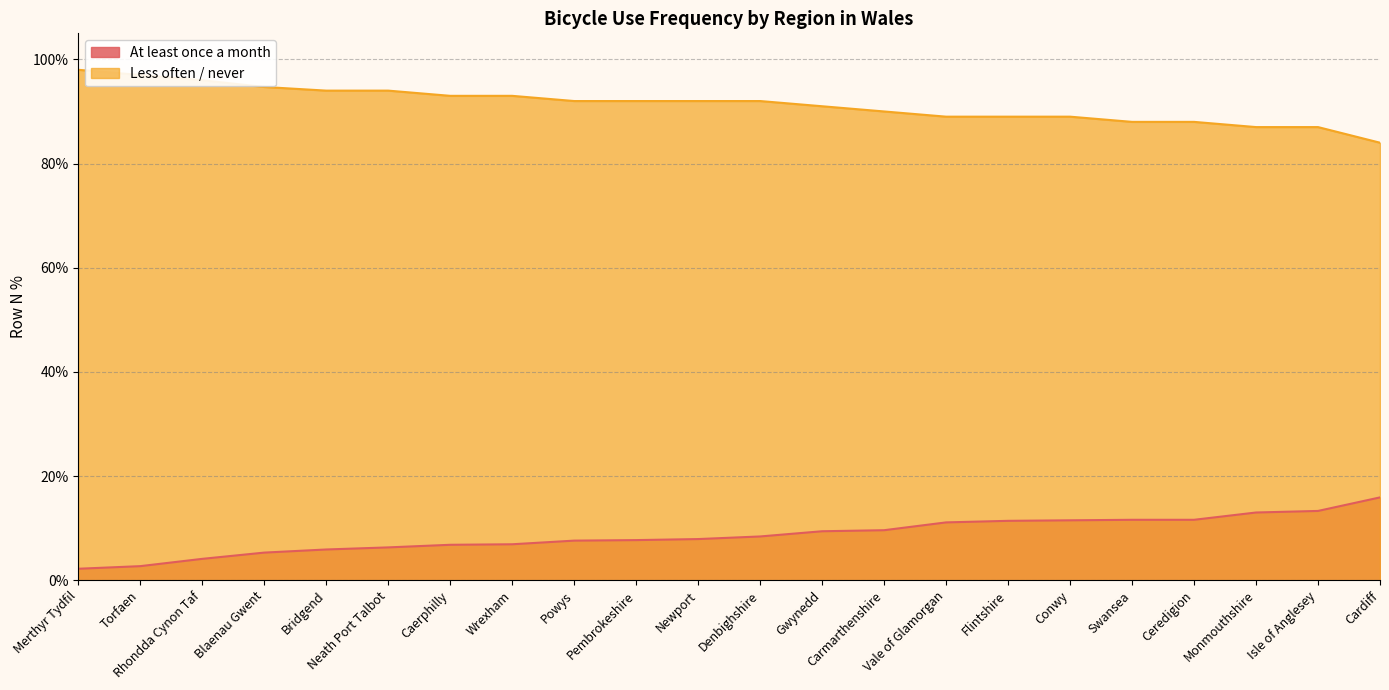

Reading right to left, transcribe all the data shown in this chart.

At least once a month: 0.2	0.1	0.1	0.1	0.1	0.1	0.1	0.1	0.1	0.1	0.1	0.1	0.1	0.1	0.1	0.1	0.1	0.1	0.1	0.0	0.0	0.0
Less often / never: 0.8	0.9	0.9	0.9	0.9	0.9	0.9	0.9	0.9	0.9	0.9	0.9	0.9	0.9	0.9	0.9	0.9	0.9	0.9	1.0	1.0	1.0